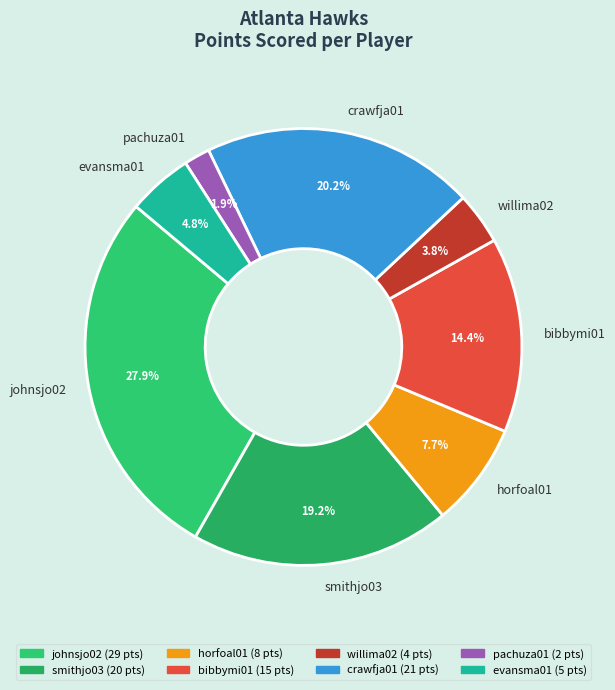

To the nearest percent, what percentage of the pie is crawfja01?

20%